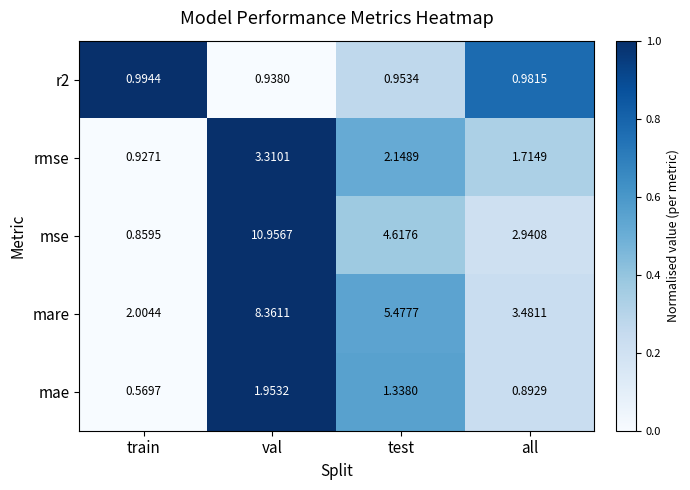

What is the greatest value displayed?

11.0